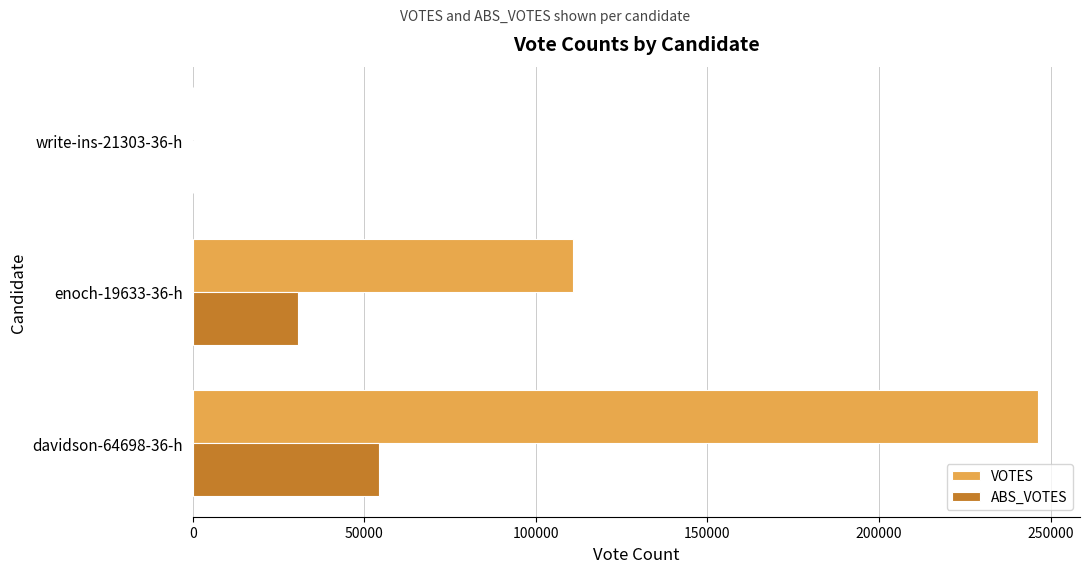

What is the greatest value displayed?

246277